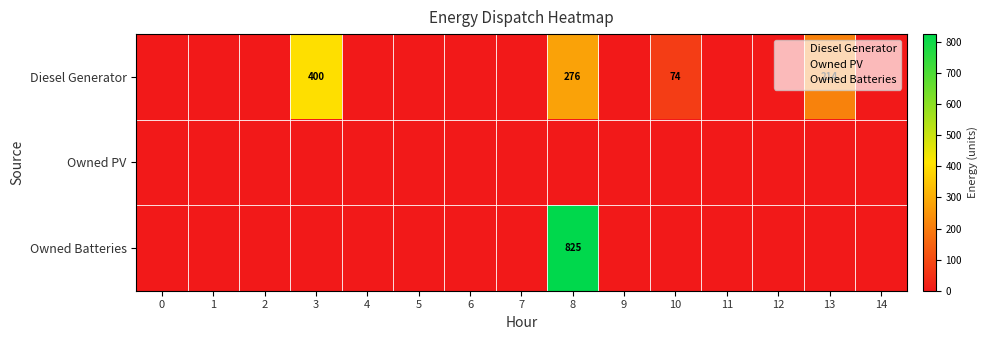

Which has a higher value, 14 or 6?

14